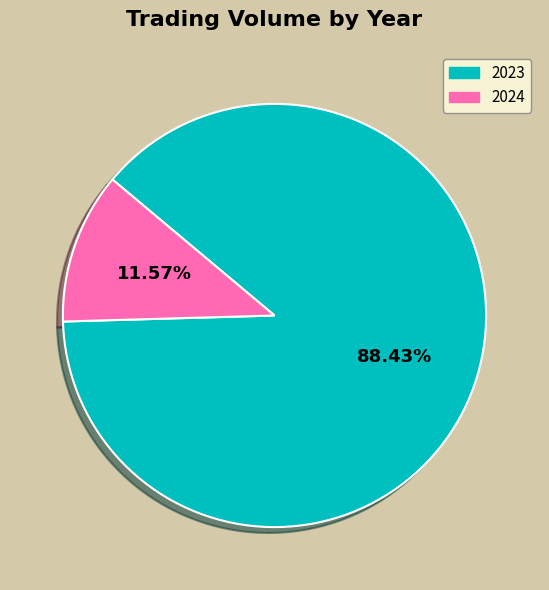

How many slices are in this pie chart?

2